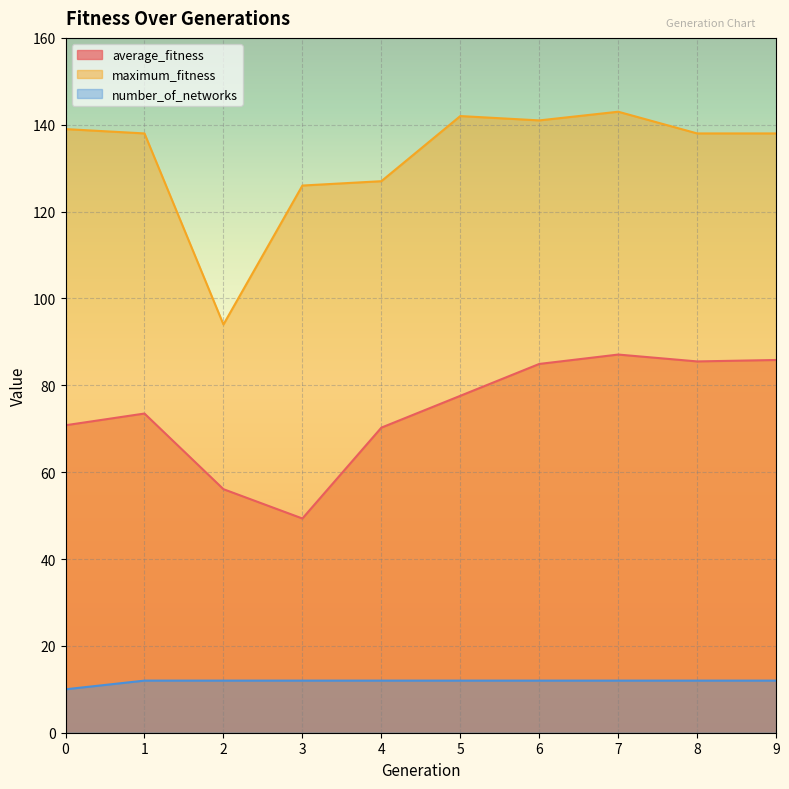

What is the average value of the number_of_networks series?

11.8